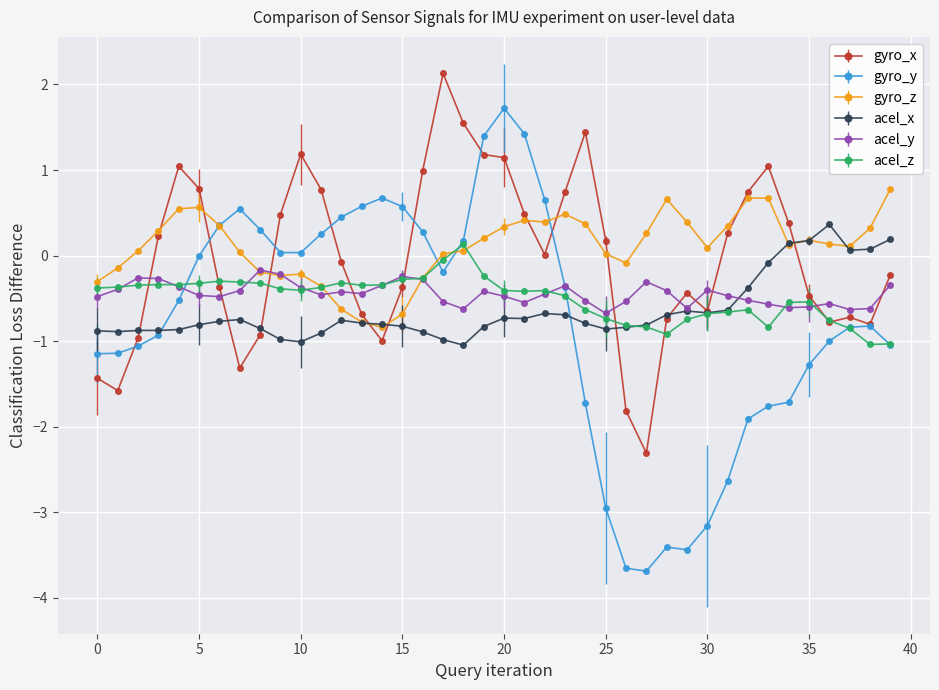

Rank the series by their maximum value, from lowest to highest.

acel_y, acel_z, acel_x, gyro_z, gyro_y, gyro_x